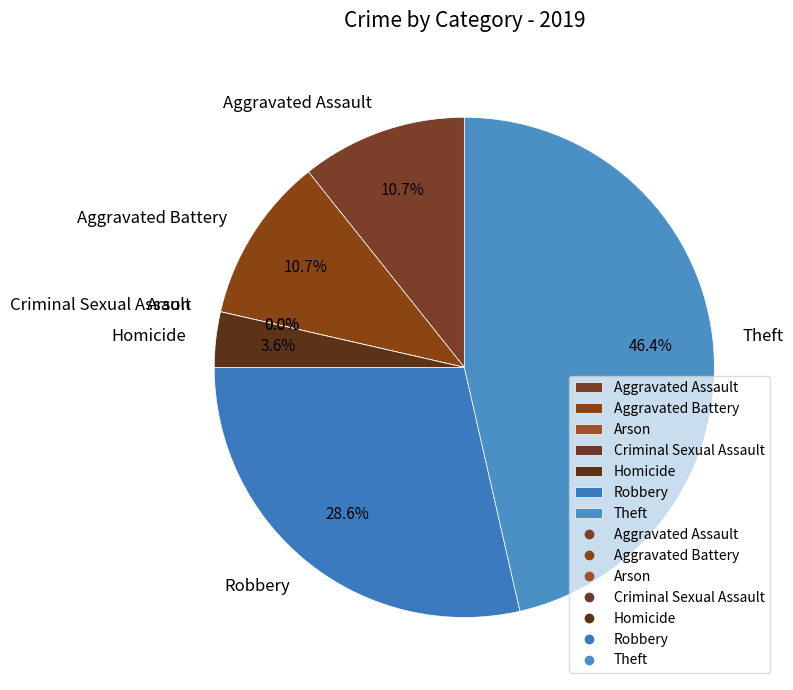

Count the number of slices in the pie.

7